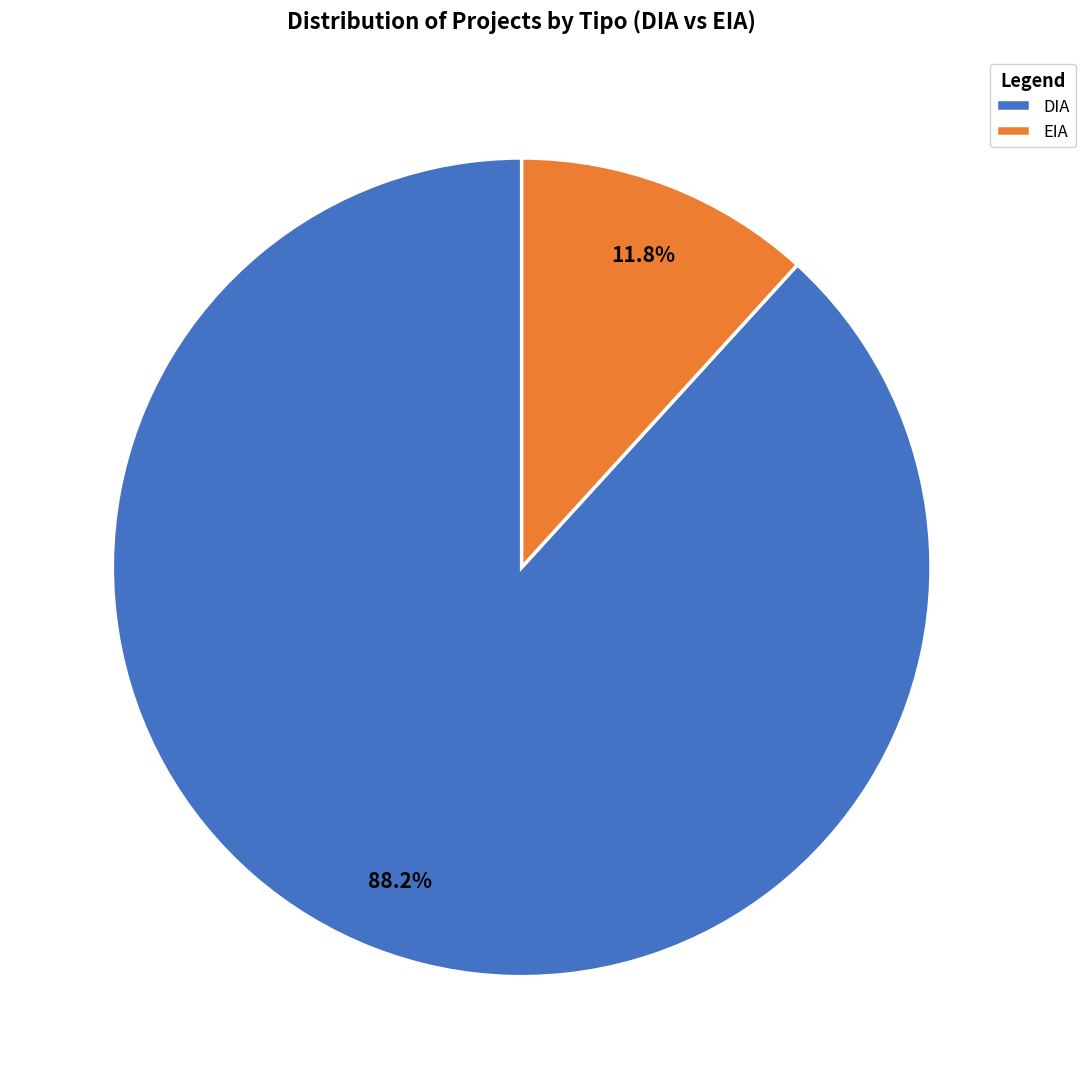

Which has a higher value, DIA or EIA?

DIA